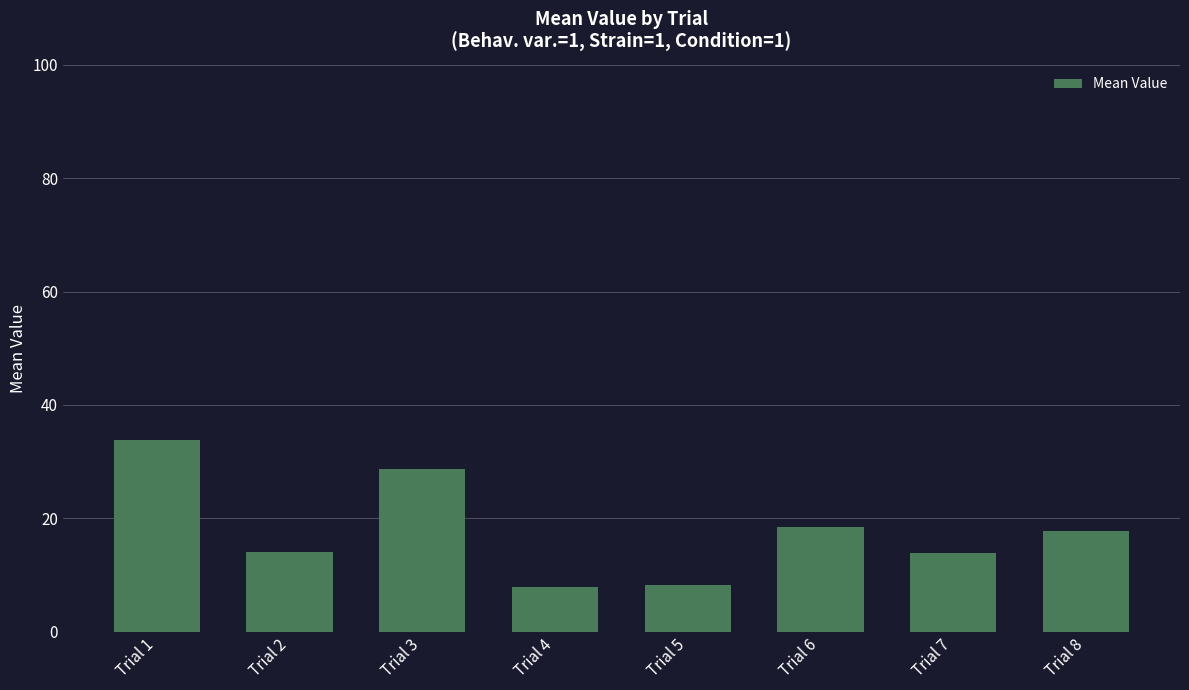

Approximately how many times larger is the value at Trial 1 compared to Trial 3?

1.2